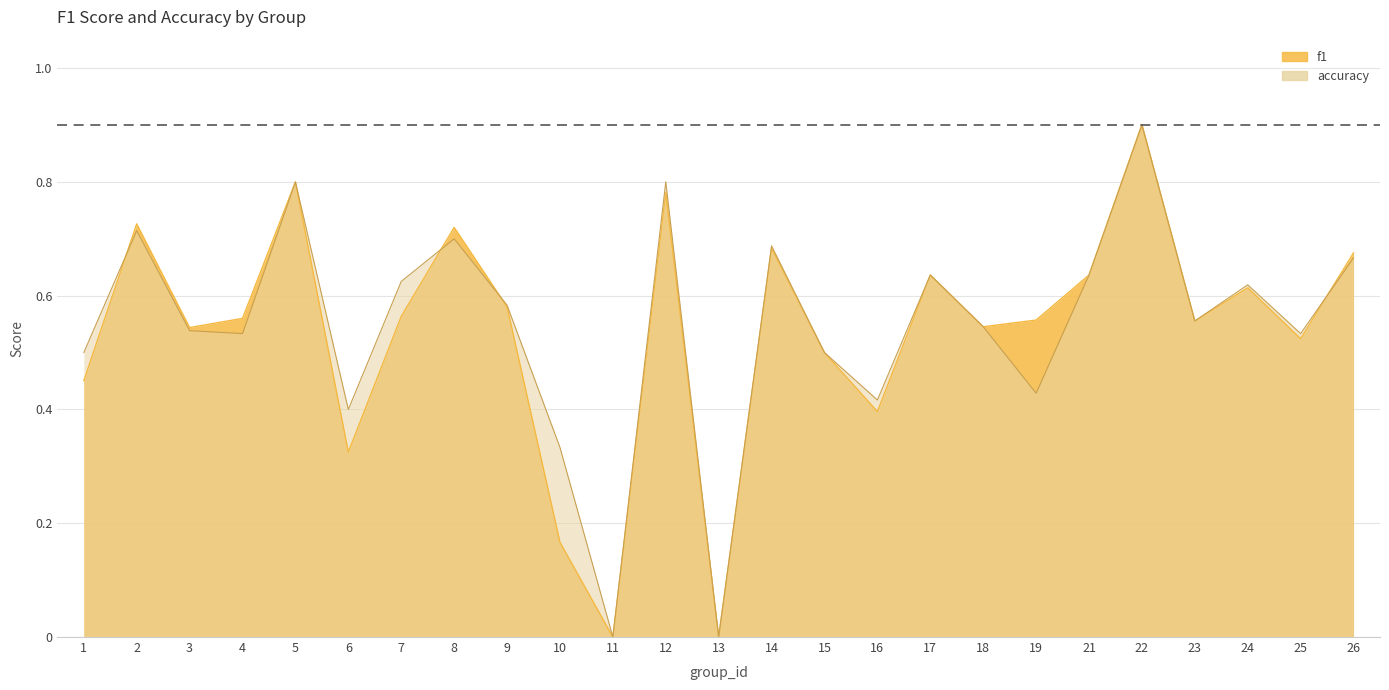

Reading left to right, what are all the values shown in this chart?

f1: 0.5	0.7	0.5	0.6	0.8	0.3	0.6	0.7	0.6	0.2	0.0	0.8	0.0	0.7	0.5	0.4	0.6	0.5	0.6	0.6	0.9	0.6	0.6	0.5	0.7
accuracy: 0.5	0.7	0.5	0.5	0.8	0.4	0.6	0.7	0.6	0.3	0.0	0.8	0.0	0.7	0.5	0.4	0.6	0.5	0.4	0.6	0.9	0.6	0.6	0.5	0.7